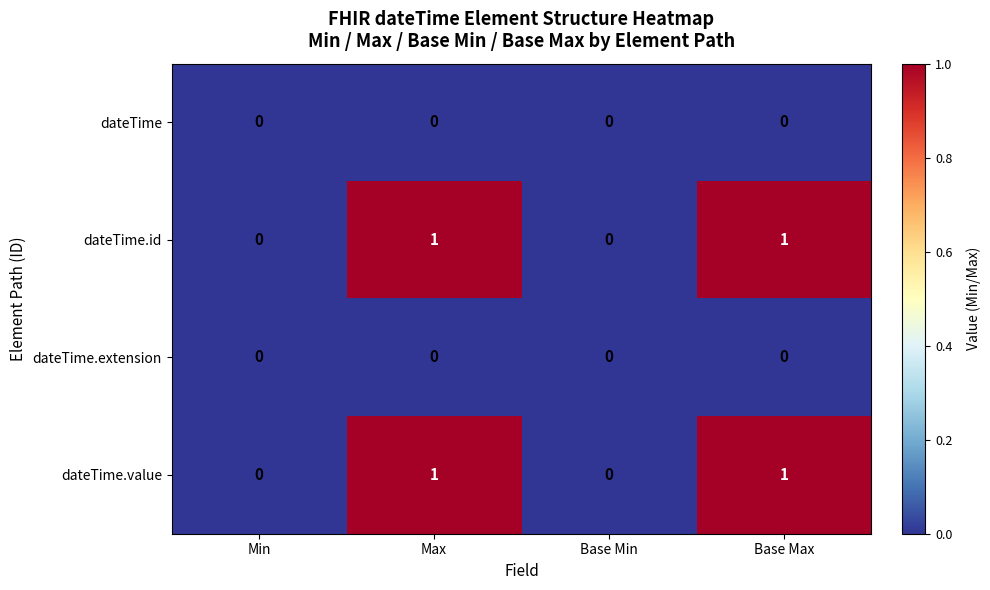

The dateTime.value series shows 1 at Base Max. True or false?

True